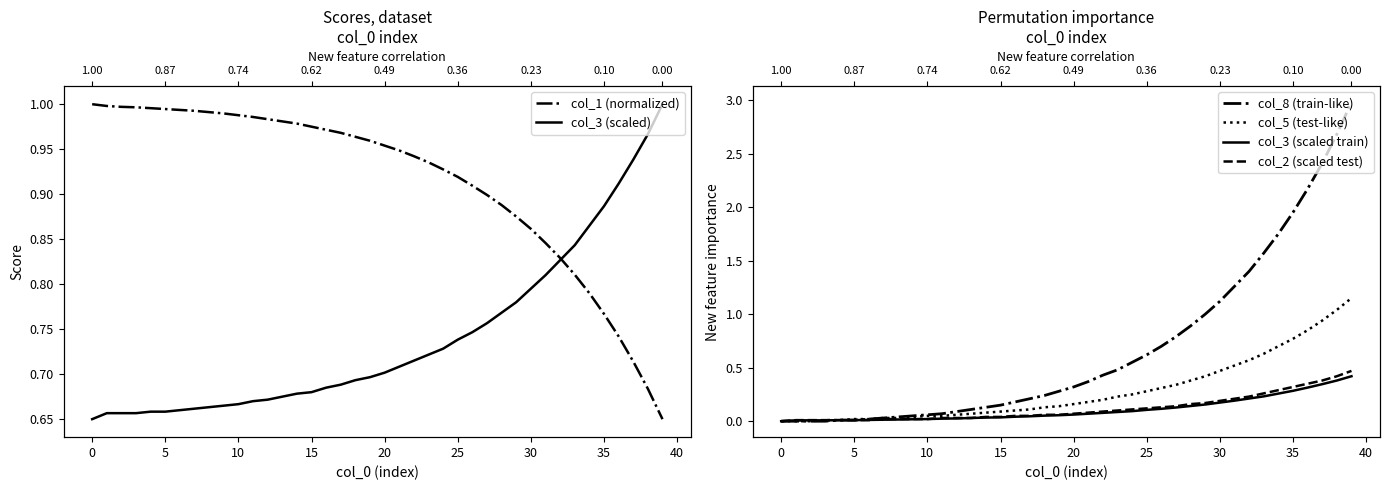

The col_1 (normalized) series shows 0.8 at 33. True or false?

True